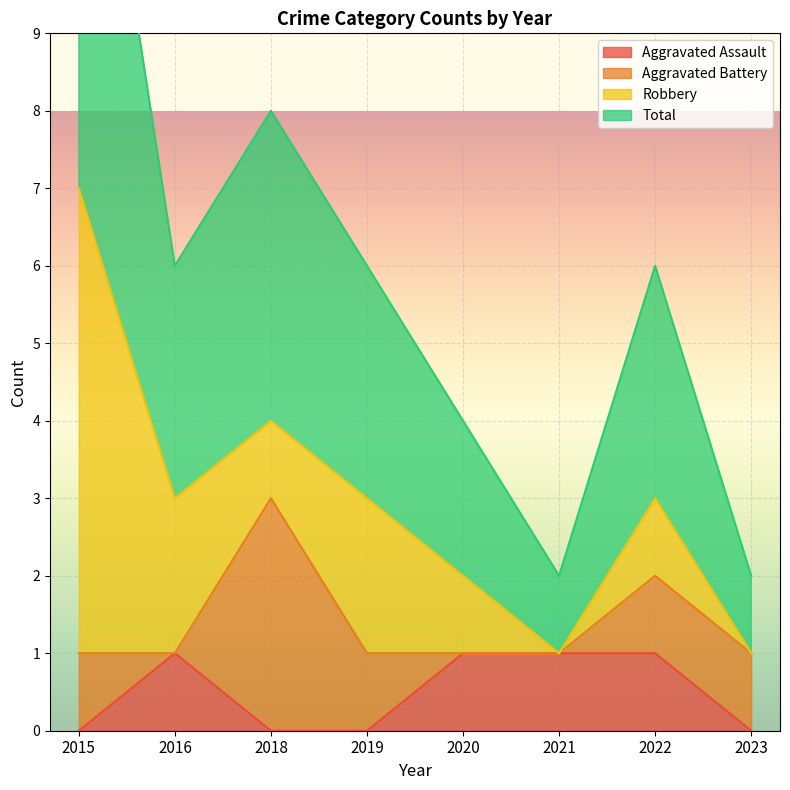

True or false: Aggravated Assault has a value of 1 at 2016.

True